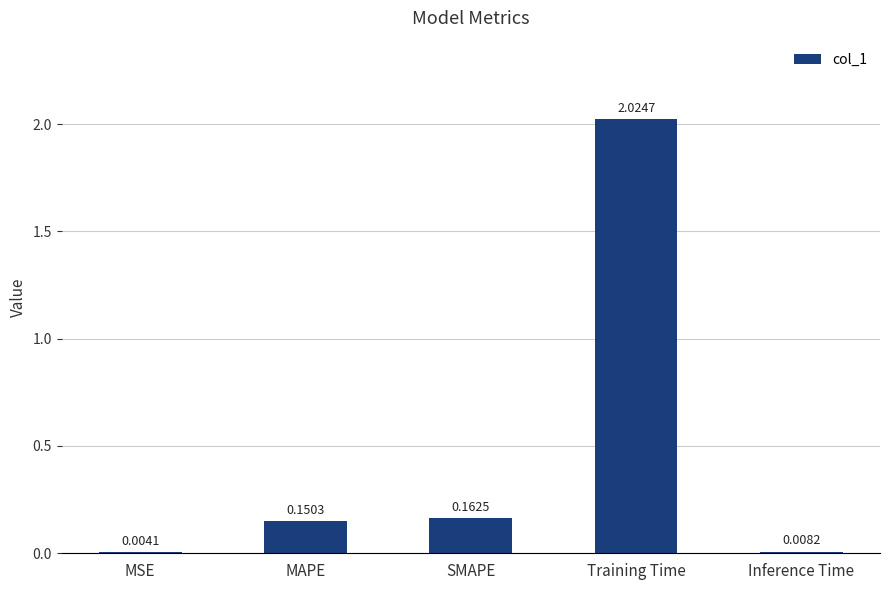

At which category does the chart reach its peak across all series?

Training Time